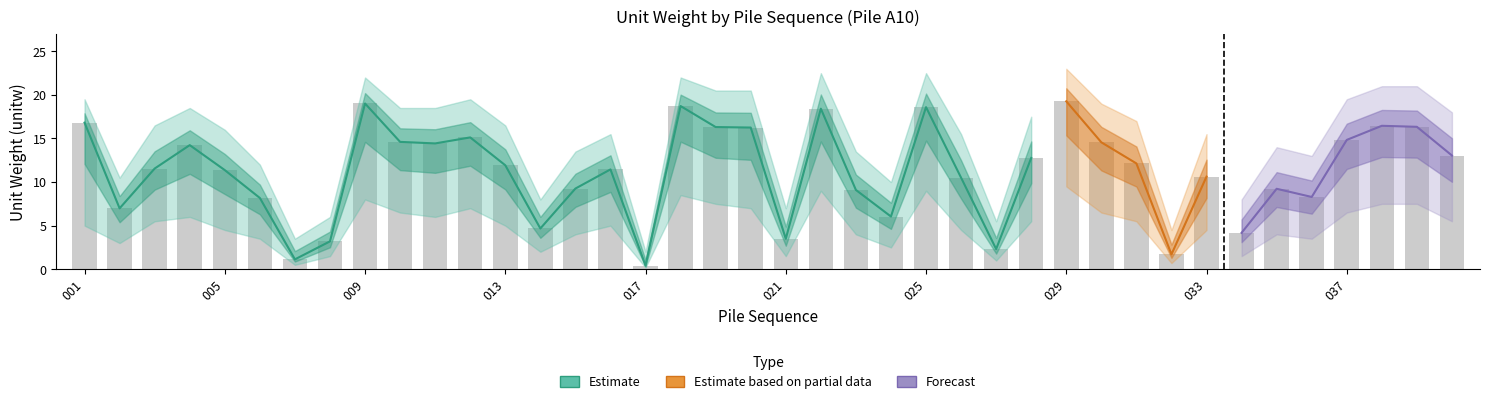

Reading left to right, what are all the values shown in this chart?

unitw_A10: 001=16.8	002=7.0	003=11.6	004=14.2	005=11.4	006=8.2	007=1.1	008=3.2	009=19.0	010=14.6	011=14.4	012=15.1	013=11.9	014=4.7	015=9.3	016=11.5	017=0.4	018=18.7	019=16.3	020=16.3	021=3.5	022=18.4	023=9.1	024=6.0	025=18.6	026=10.5	027=2.3	028=12.8	029=19.3	030=14.6	031=12.1	032=1.7	033=10.6	034=4.2	035=9.2	036=8.3	037=14.8	038=16.5	039=16.3	040=13.0
unitw_lower: 001=5.0	002=3.0	003=5.5	004=6.0	005=4.5	006=3.5	007=0.5	008=1.5	009=8.0	010=6.5	011=6.0	012=7.0	013=5.0	014=2.0	015=4.0	016=5.0	017=0.2	018=8.5	019=7.5	020=7.0	021=1.5	022=9.0	023=4.0	024=2.5	025=9.0	026=4.5	027=1.0	028=5.5	029=9.5	030=6.5	031=5.5	032=0.7	033=4.5	034=1.5	035=4.0	036=3.5	037=6.5	038=7.5	039=7.5	040=5.5
unitw_upper: 001=19.5	002=10.5	003=16.5	004=18.5	005=16.0	006=12.0	007=3.5	008=6.0	009=22.0	010=18.5	011=18.5	012=19.5	013=16.5	014=8.0	015=13.5	016=15.5	017=2.0	018=22.0	019=20.5	020=20.5	021=7.0	022=22.5	023=13.5	024=10.0	025=22.5	026=15.5	027=5.5	028=17.5	029=23.0	030=19.0	031=17.0	032=4.5	033=15.5	034=8.0	035=14.0	036=13.0	037=19.5	038=21.0	039=21.0	040=18.0